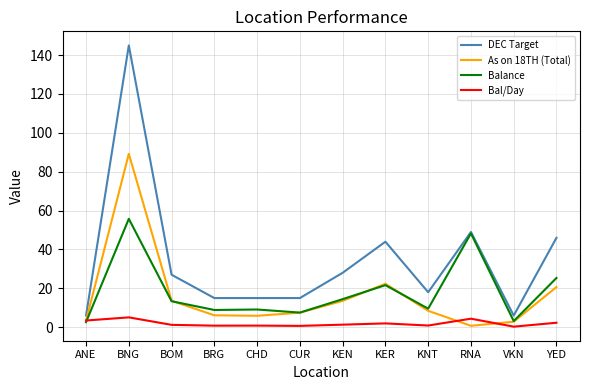

The value of As on 18TH (Total) at KEN is 13.6. True or false?

True